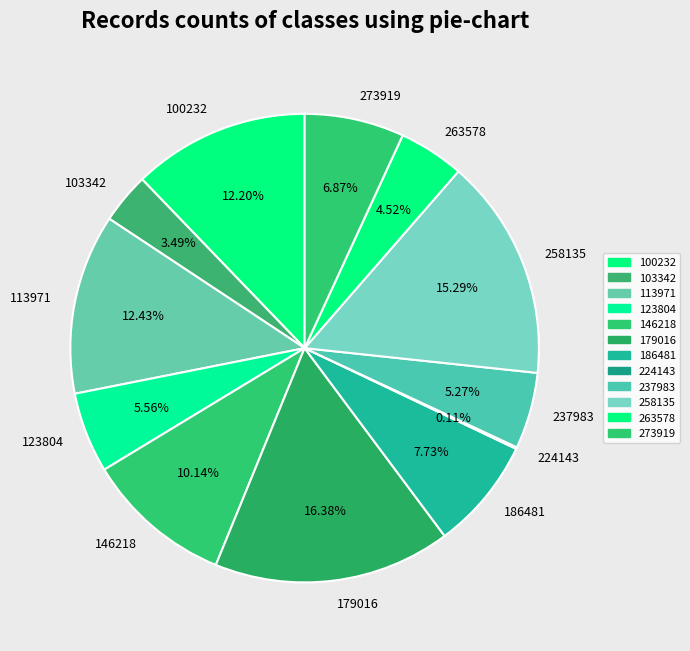

The 103342 slice represents 17% of the pie. True or false?

False